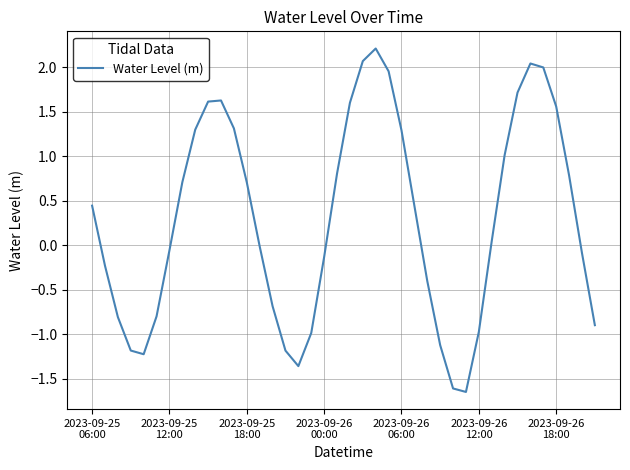

What is the greatest value displayed?

2.2